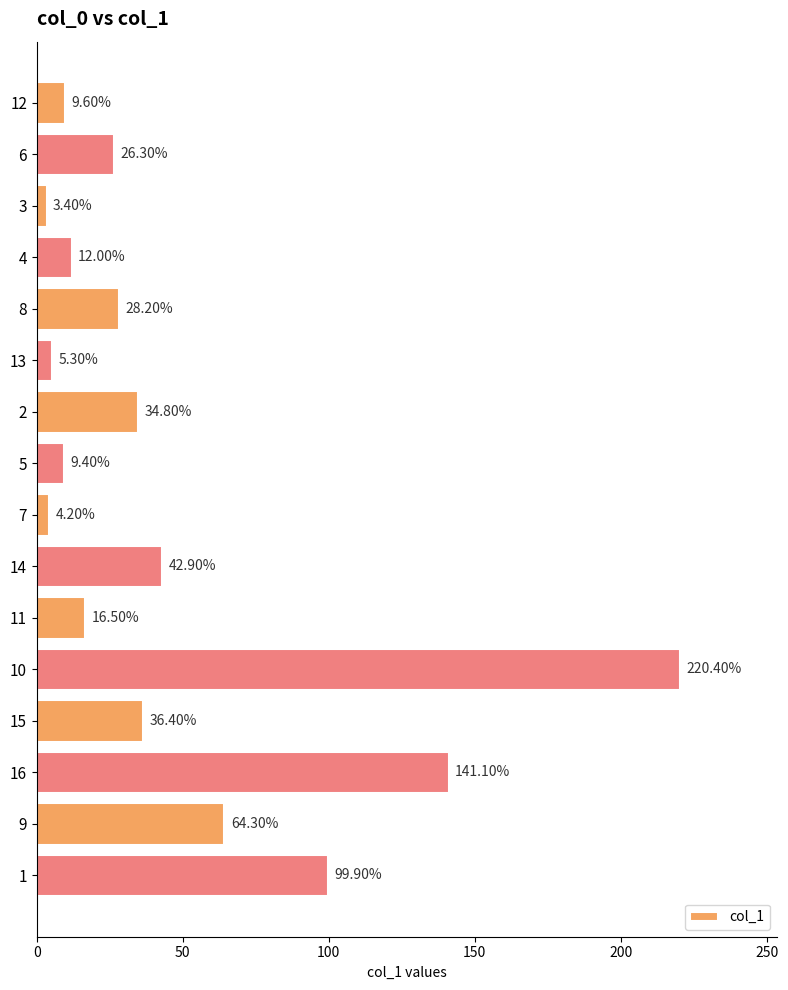

List the labels in order of value, smallest first.

3, 7, 13, 5, 12, 4, 11, 6, 8, 2, 15, 14, 9, 1, 16, 10